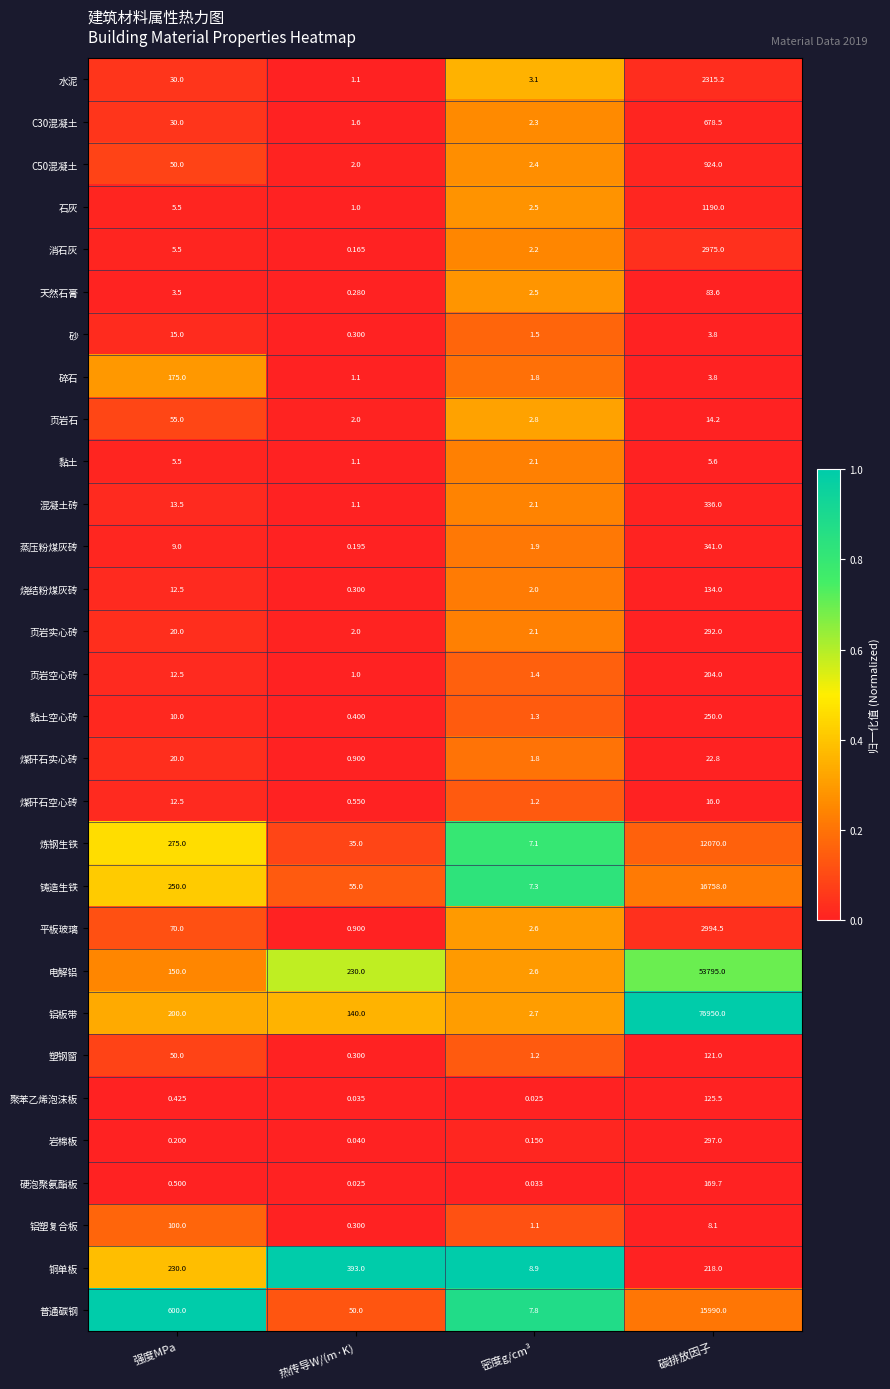

At how many categories does at least one series exceed 0?

4